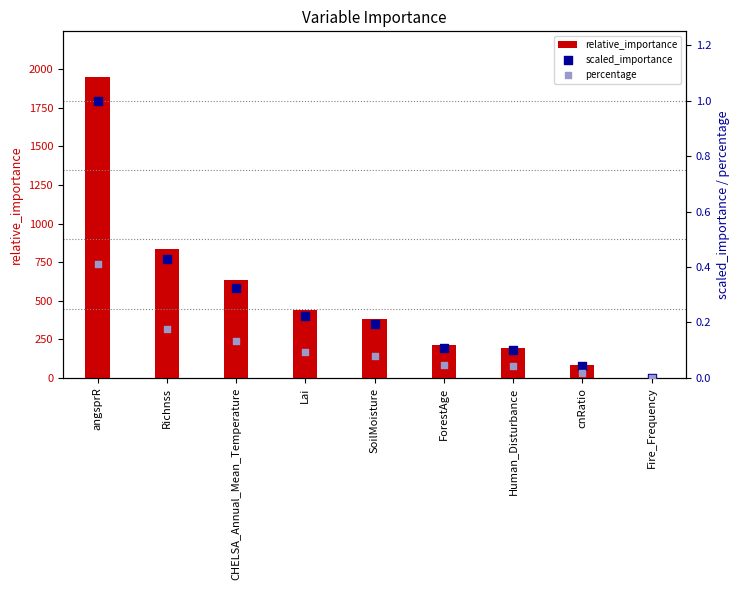

Which series has the largest total across all categories?

relative_importance